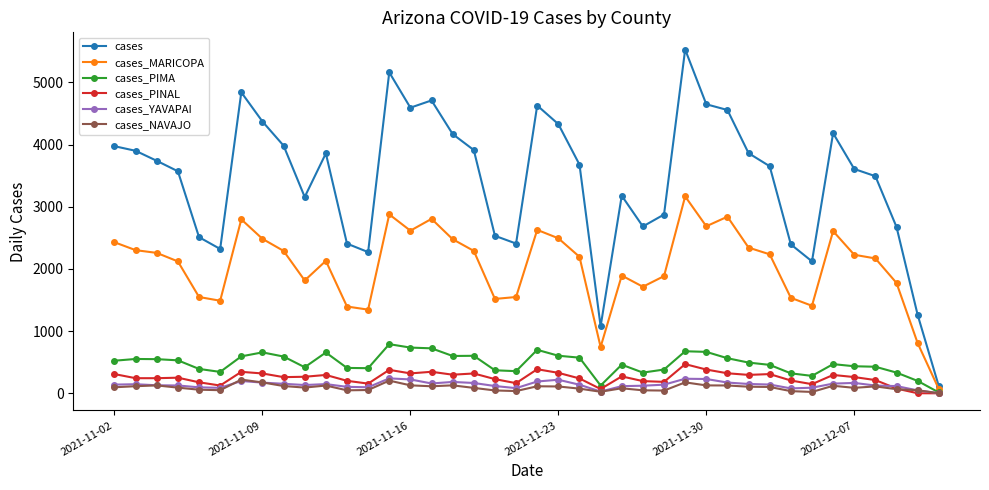

What is the highest value of the cases_MARICOPA series?

3166